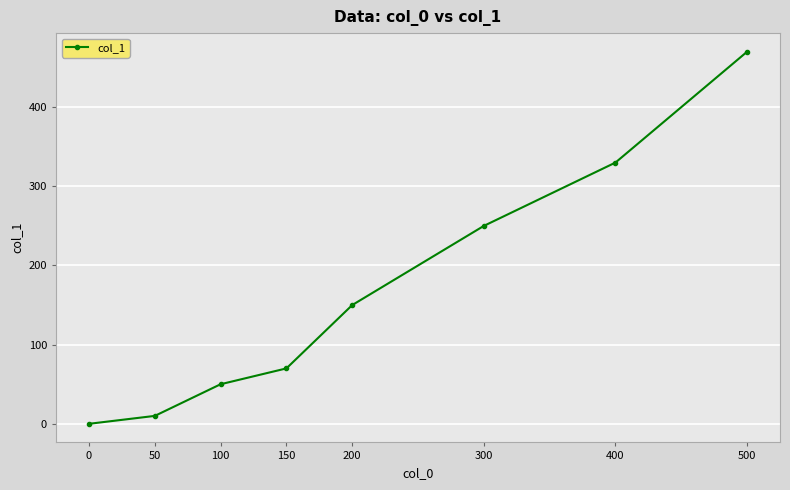

What is the change in value from 0 to 400?

+330